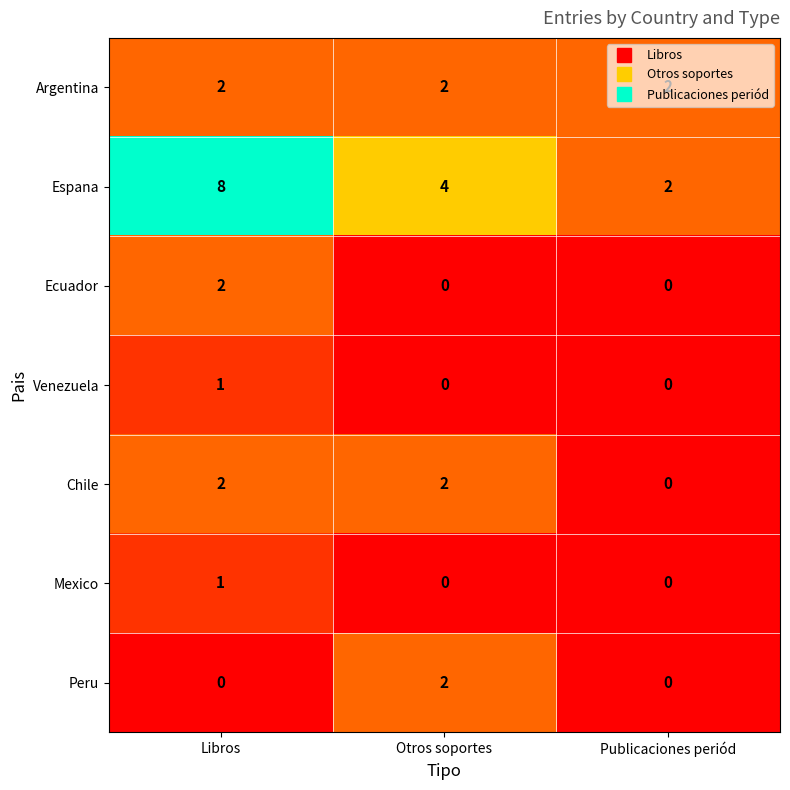

Which series has the widest spread of values?

Espana